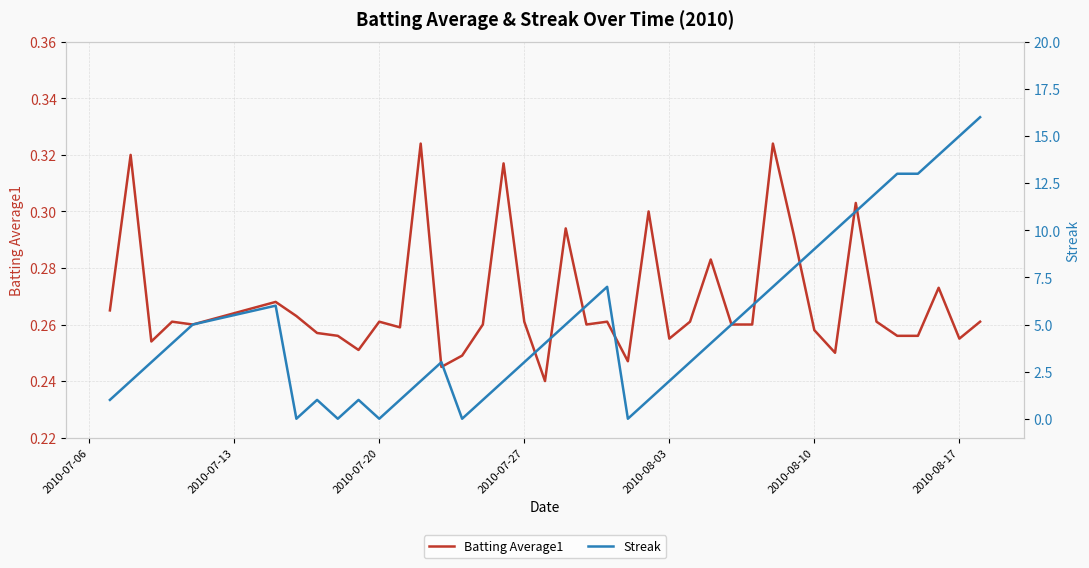

Is the value of Batting Average1 at 2010-08-10 greater than the value of Streak at 23?

No